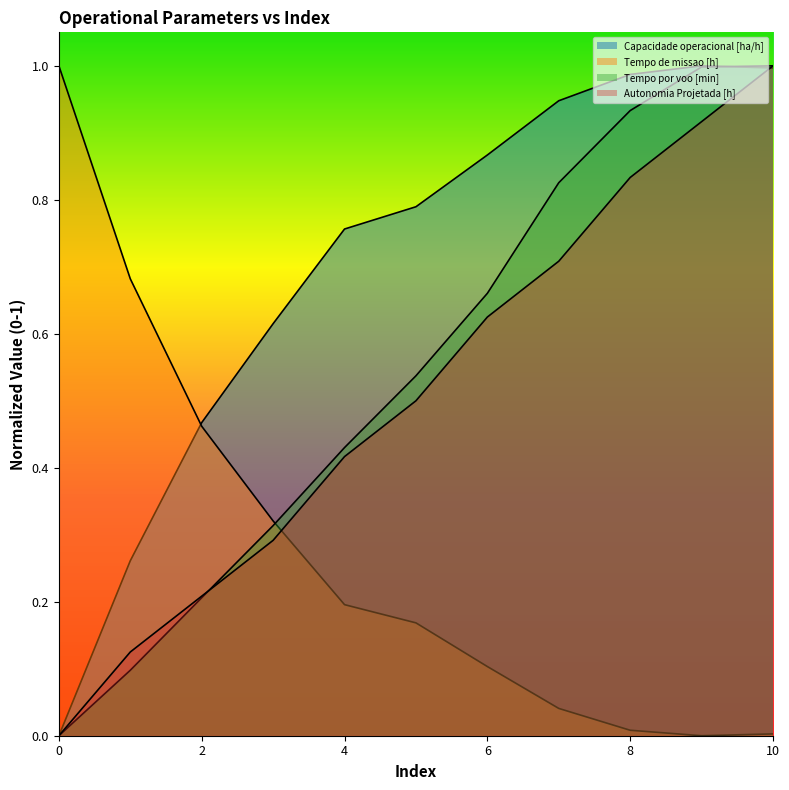

How many data points does each series have?

11